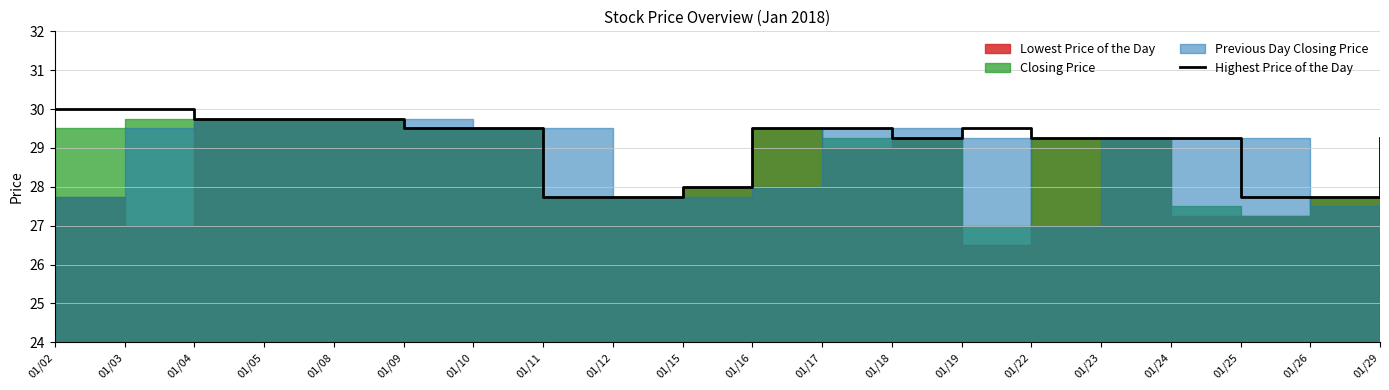

Is it true that Highest Price of the Day equals 29.5 at 01/10?

True